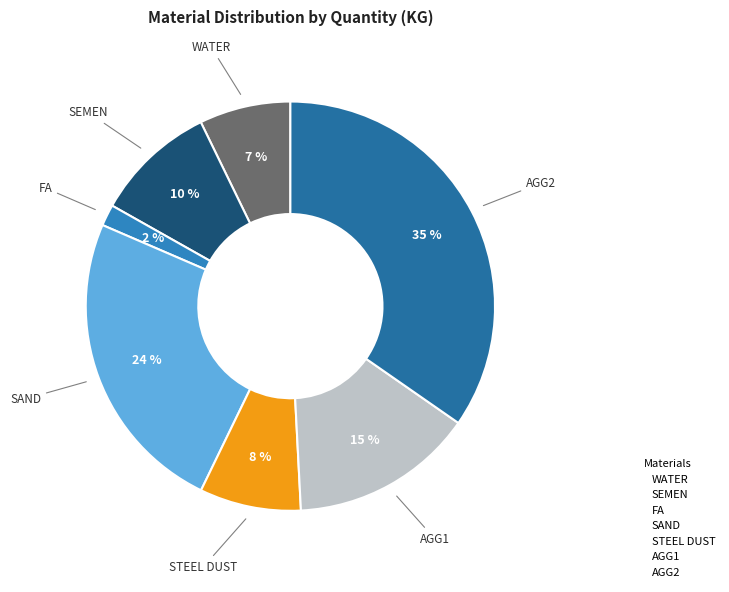

Is there any slice that represents more than half of the pie?

No